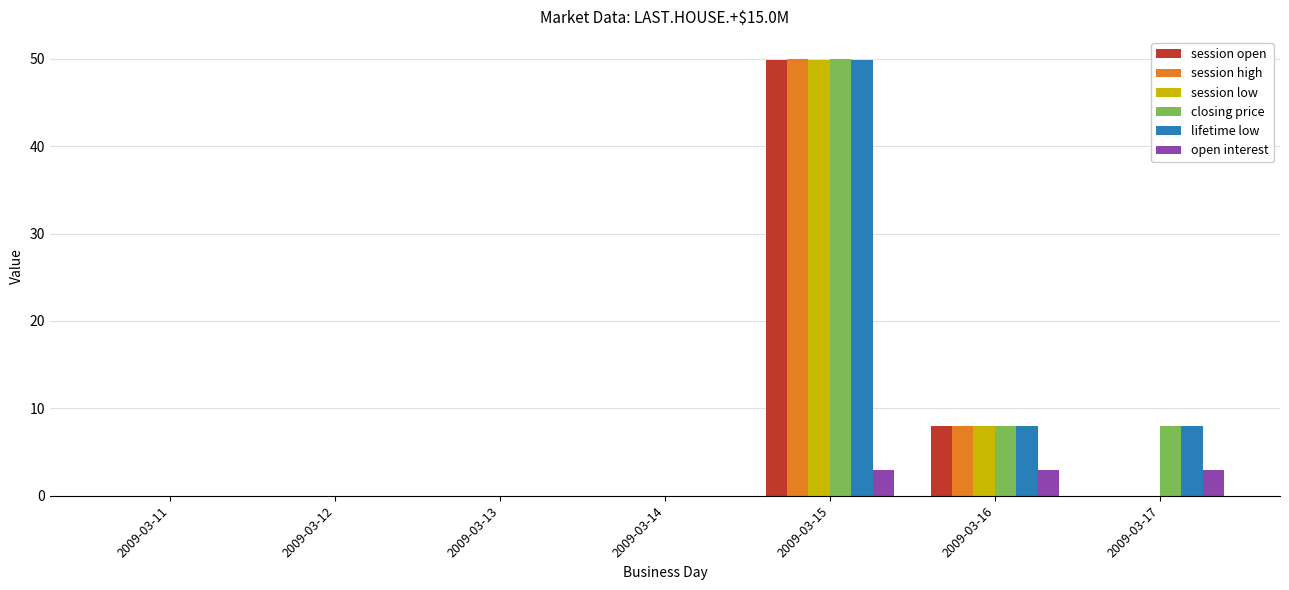

Count the number of categories in the chart.

7